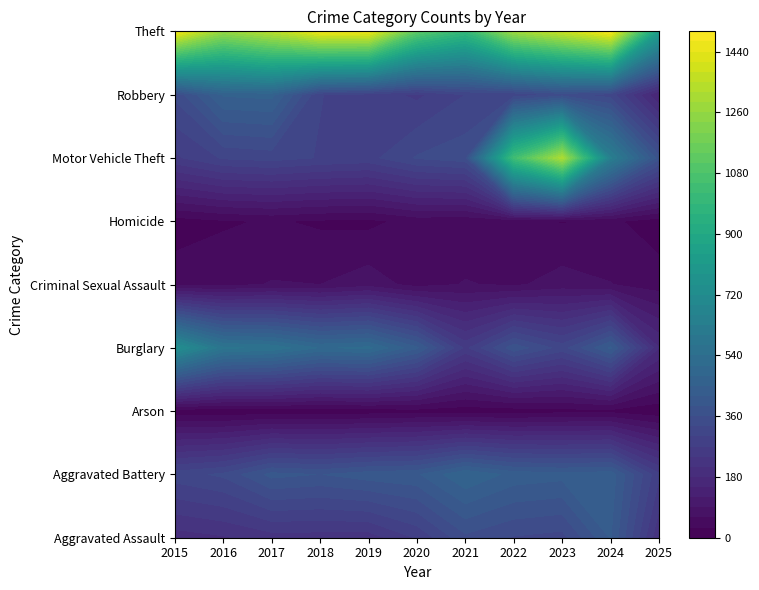

What is the approximate value of Theft at 2023?

1373